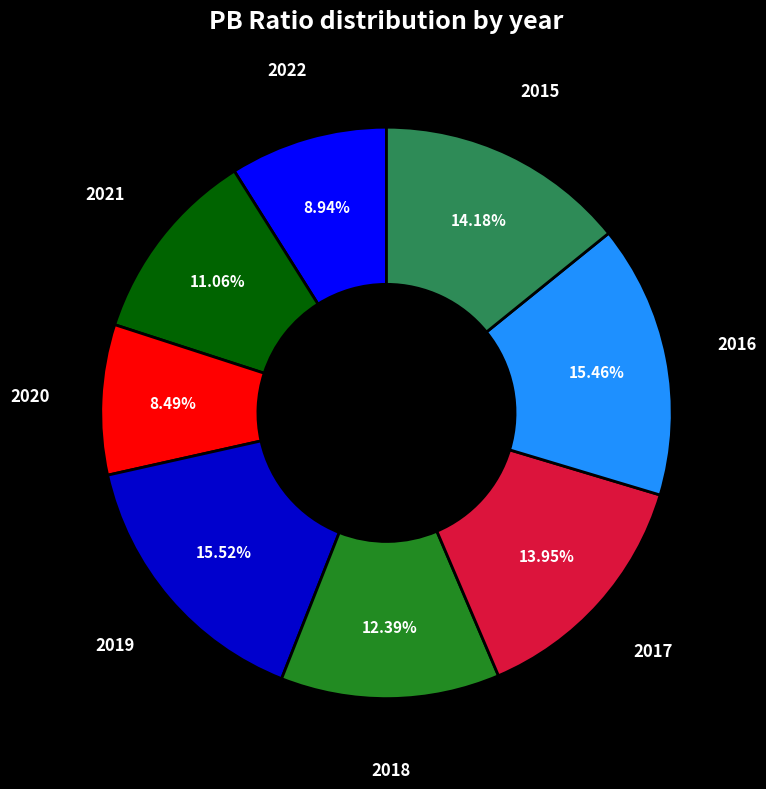

Is there a majority slice in this chart?

No